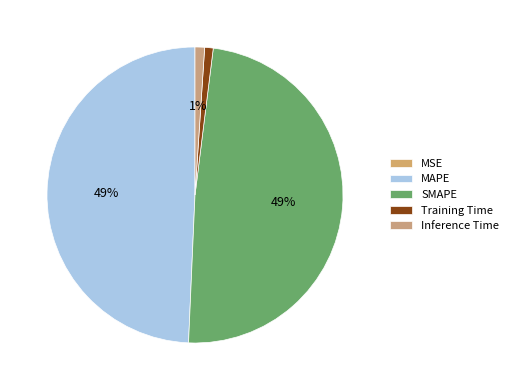

The MAPE slice represents 36% of the pie. True or false?

False